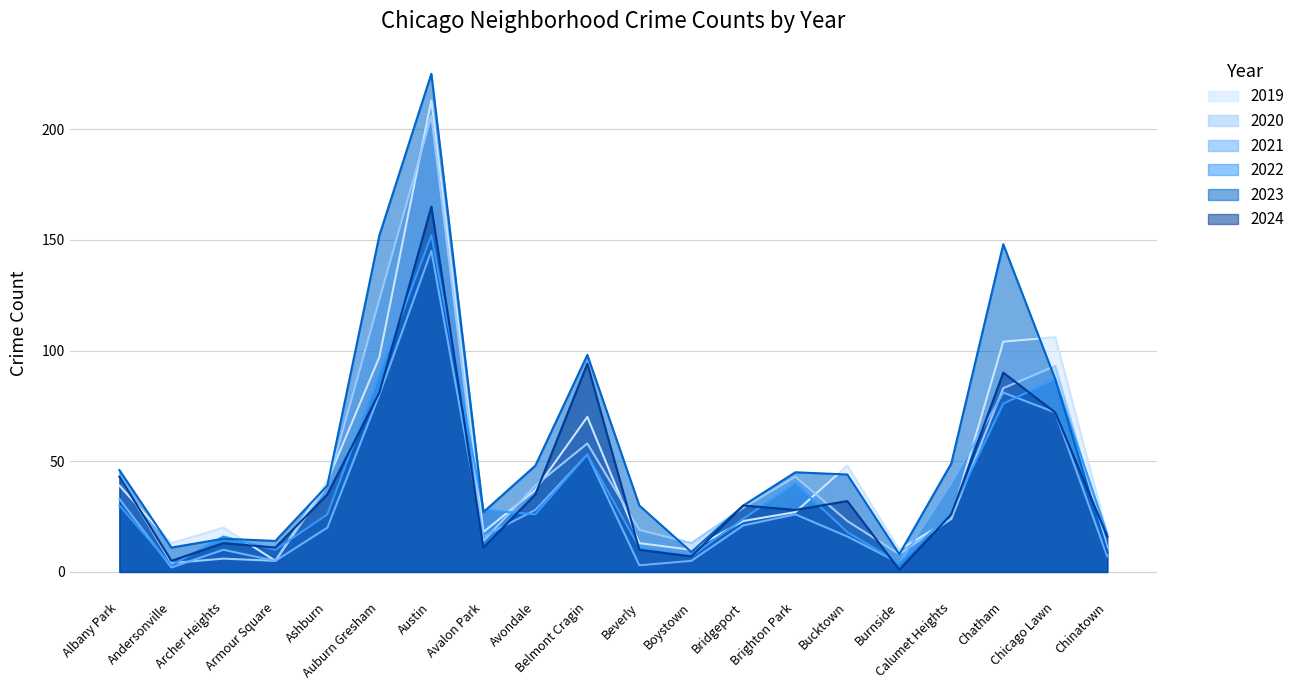

The value of 2020 at Ashburn is 54. True or false?

False